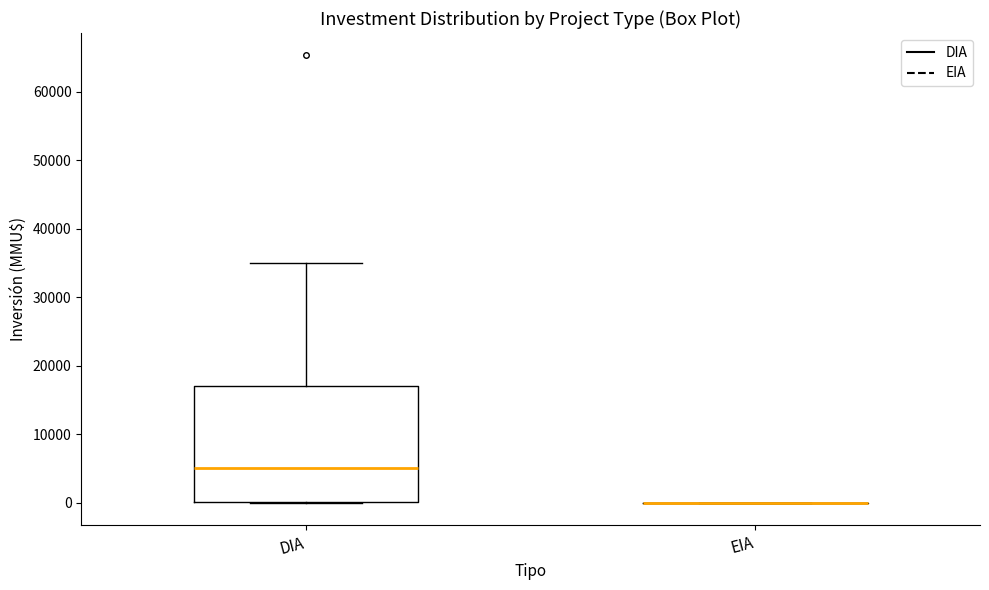

Reading left to right, read every box against the y-axis: the position of its median line, the range the box covers, and the ends of its whiskers. The values are not printed on the chart, so give them approximately, as read against the axis.

DIA: median 5000, box 0 to 17000, whiskers 0 to 35000
EIA: box collapsed to a line at 0, whiskers 0 to 0